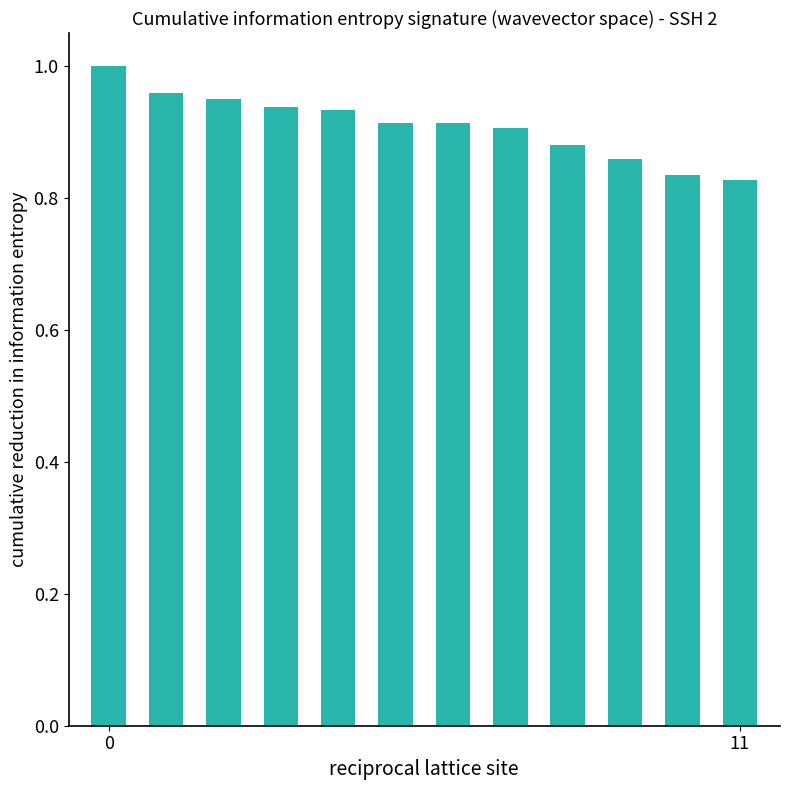

Are the bars horizontal?

No